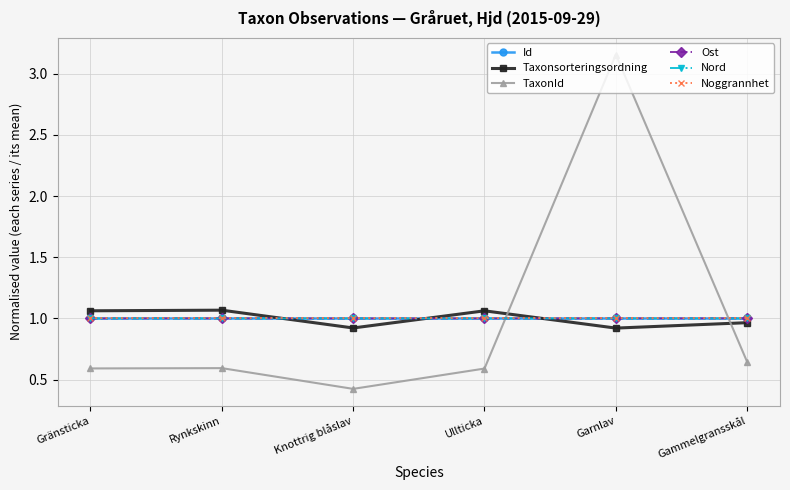

What is the spread (max minus min) of values at Garnlav?

2.2